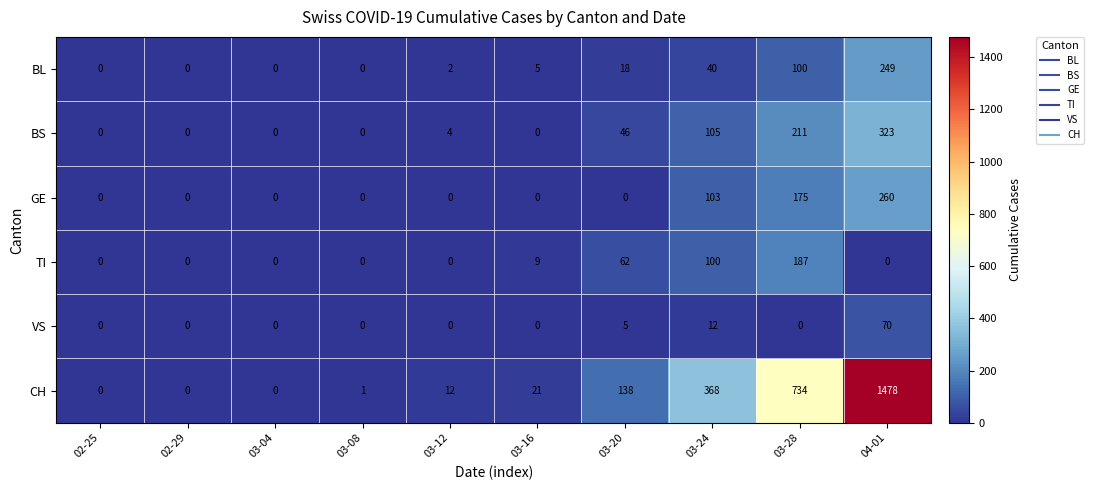

Is it true that TI equals 100 at 03-24?

True